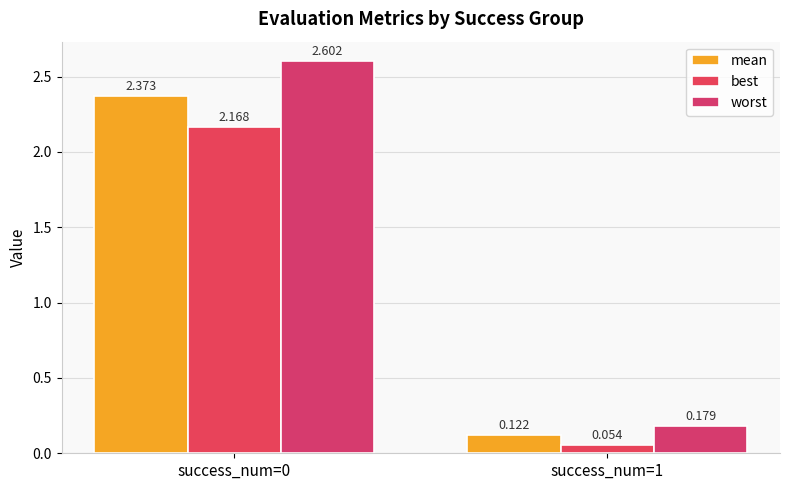

Count the number of data series in this chart.

3